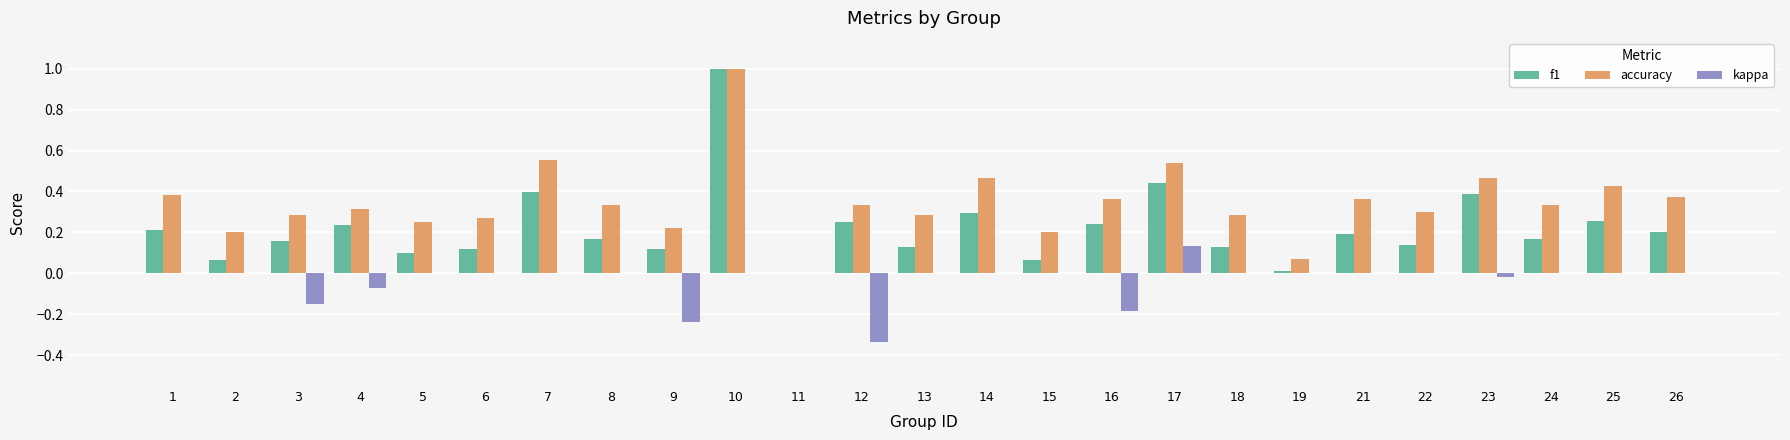

Count the number of data series in this chart.

3